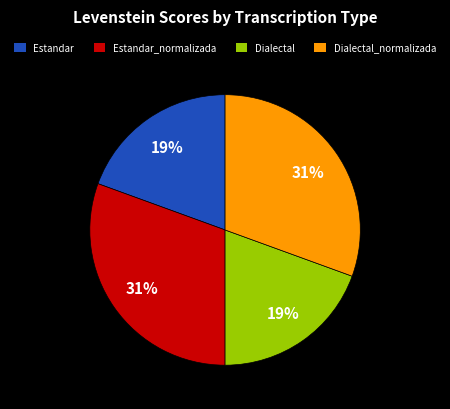

The Dialectal_normalizada slice represents 40% of the pie. True or false?

False